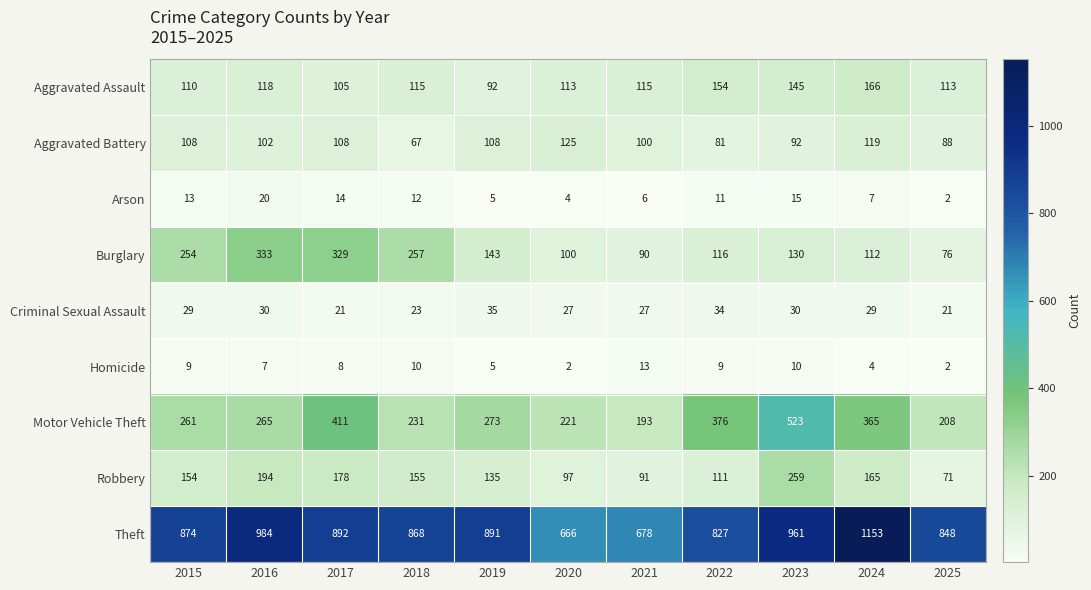

What is the highest value of the Arson series?

20